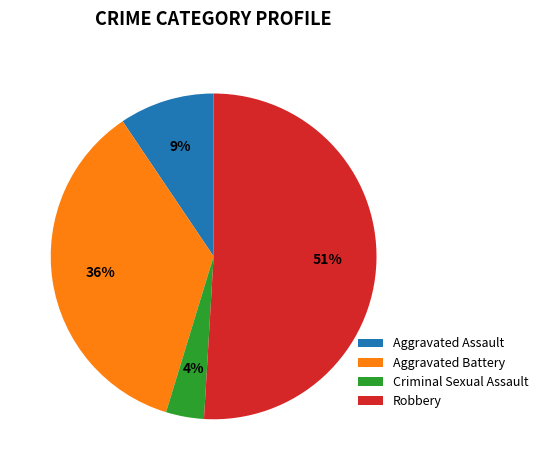

The Robbery slice represents 51% of the pie. True or false?

True